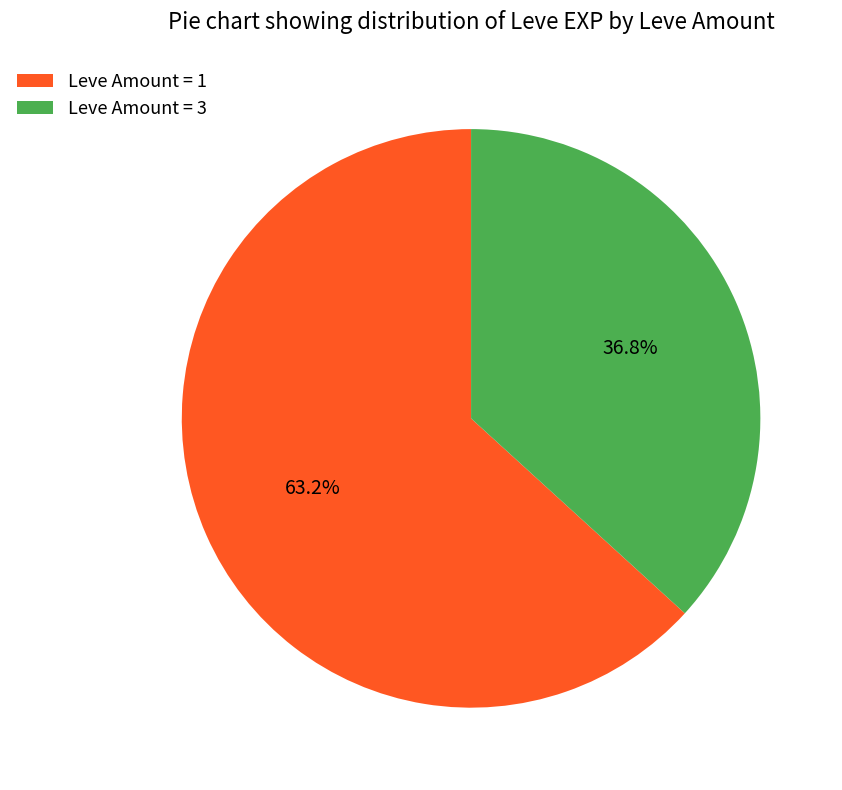

Is there any slice that represents more than half of the pie?

Yes